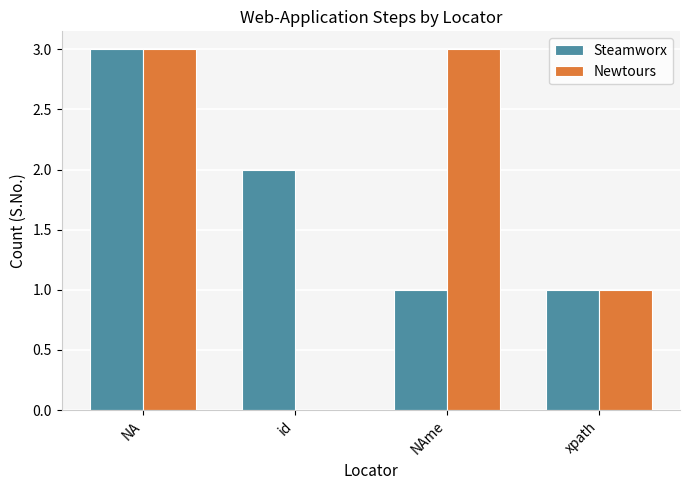

The Newtours series shows 0 at id. True or false?

True